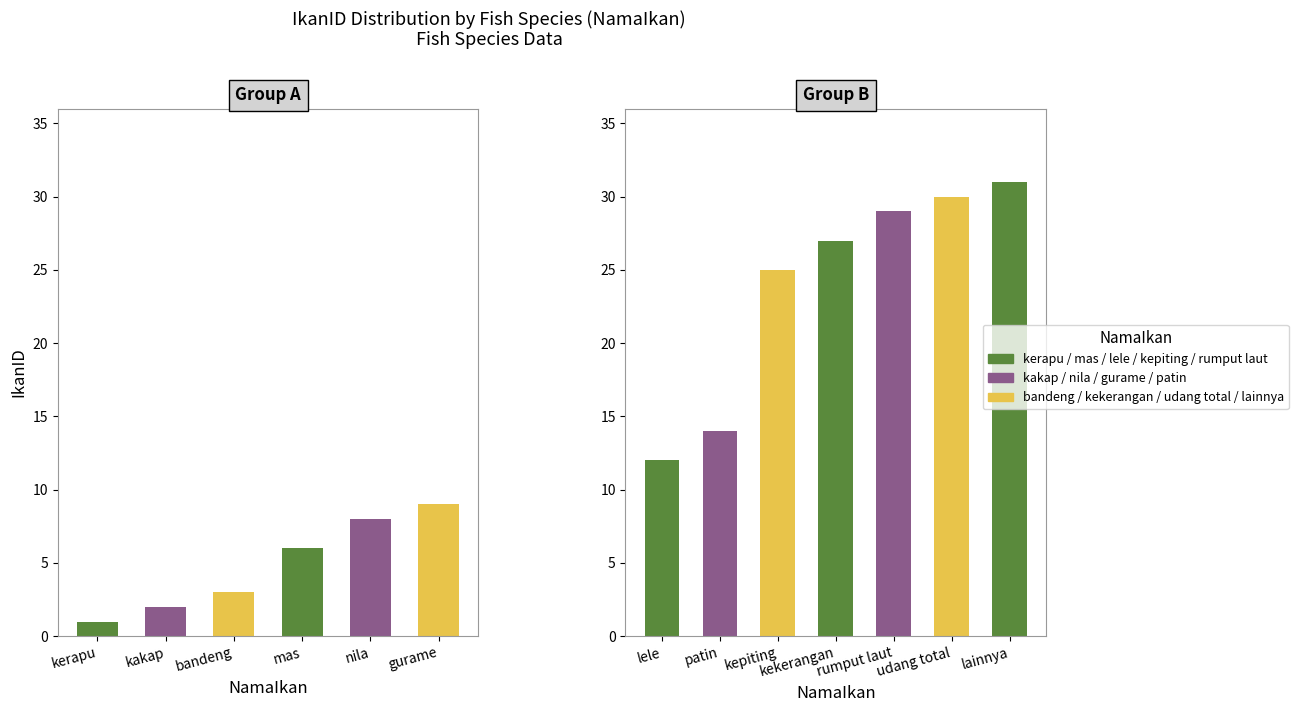

Does the chart contain any negative values?

No